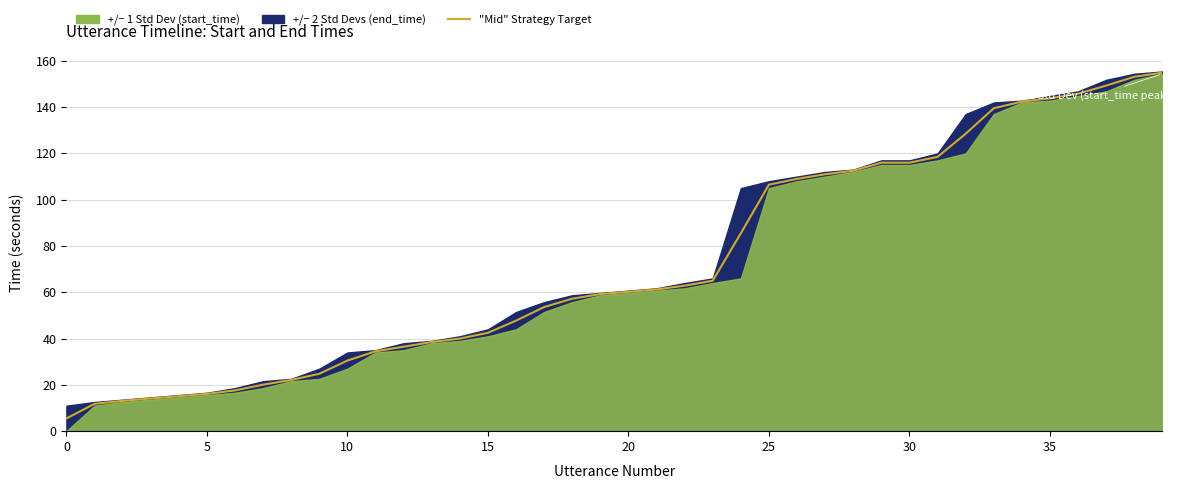

At which label does the data first exceed 60?

20